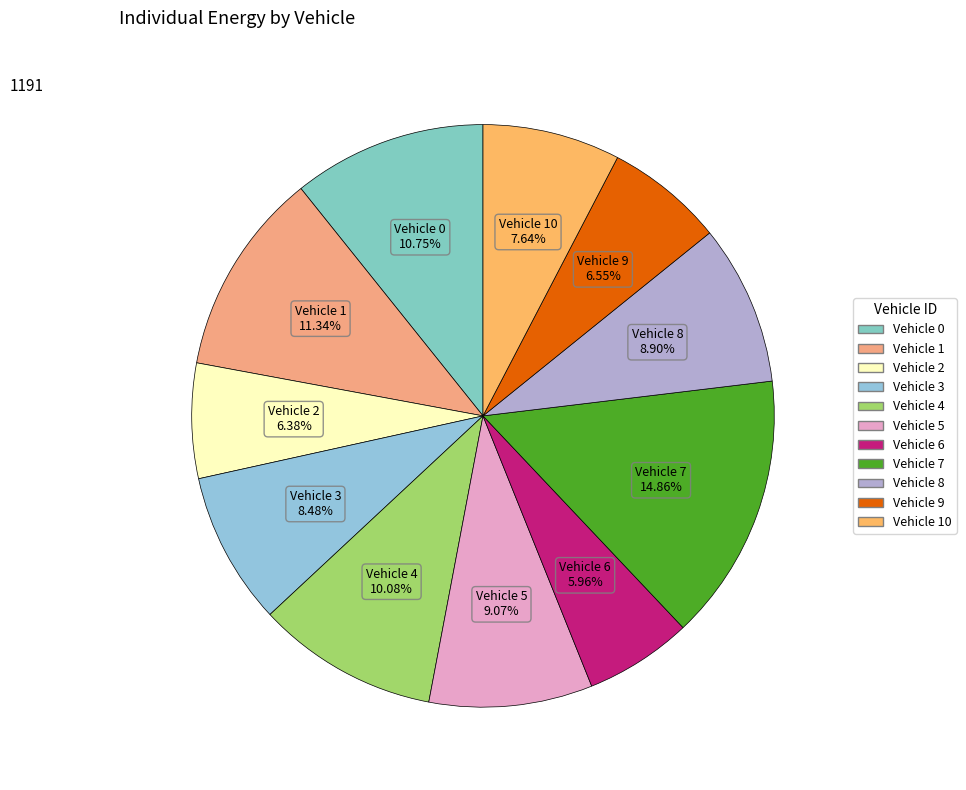

Does any single category account for the majority?

No